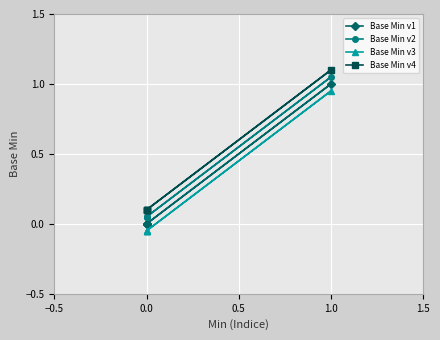

True or false: Base Min v2 and Base Min v3 intersect in this chart.

False